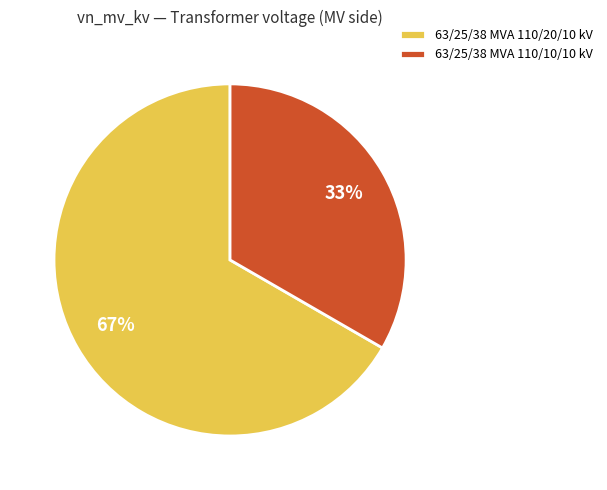

To the nearest percent, what is the average slice percentage?

50%